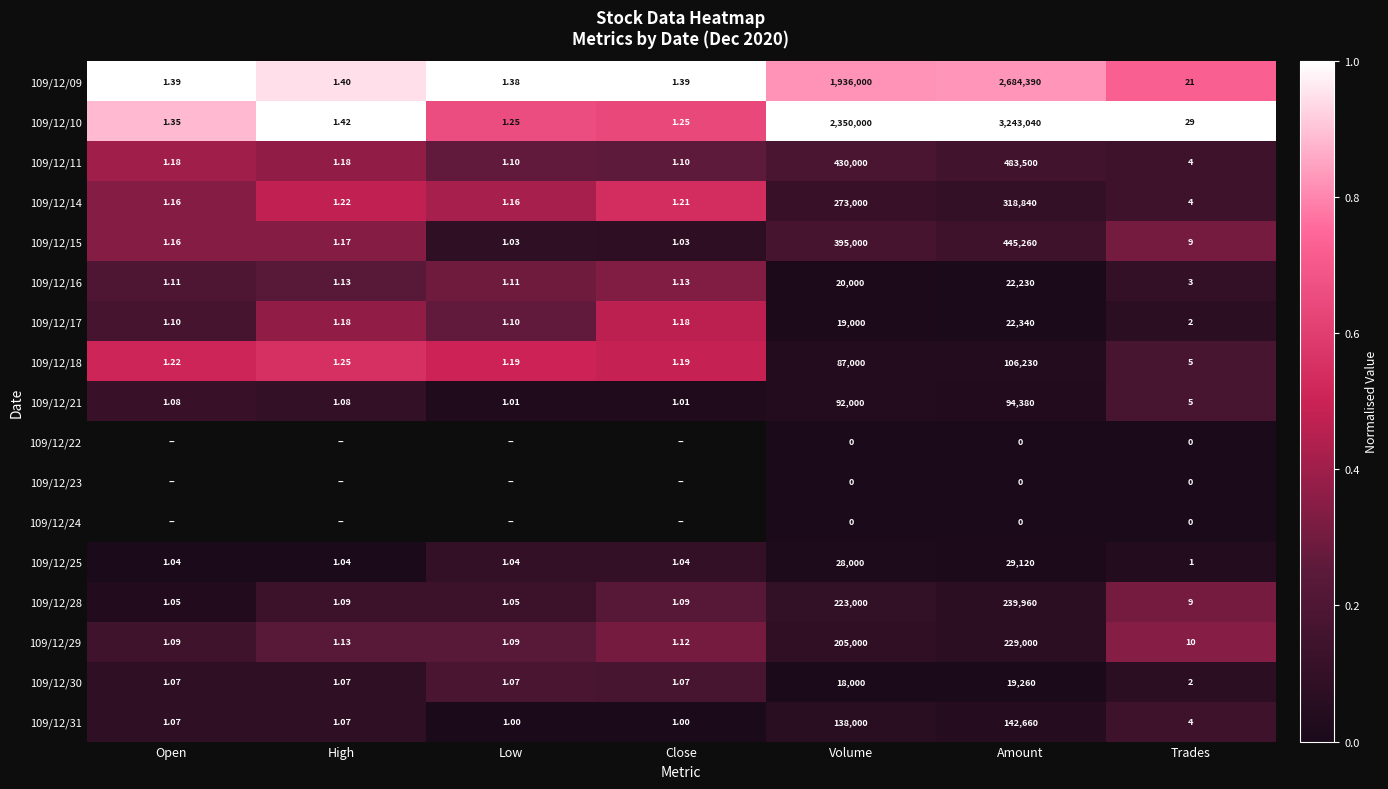

At which label is 109/12/16 closest to 11115?

Volume